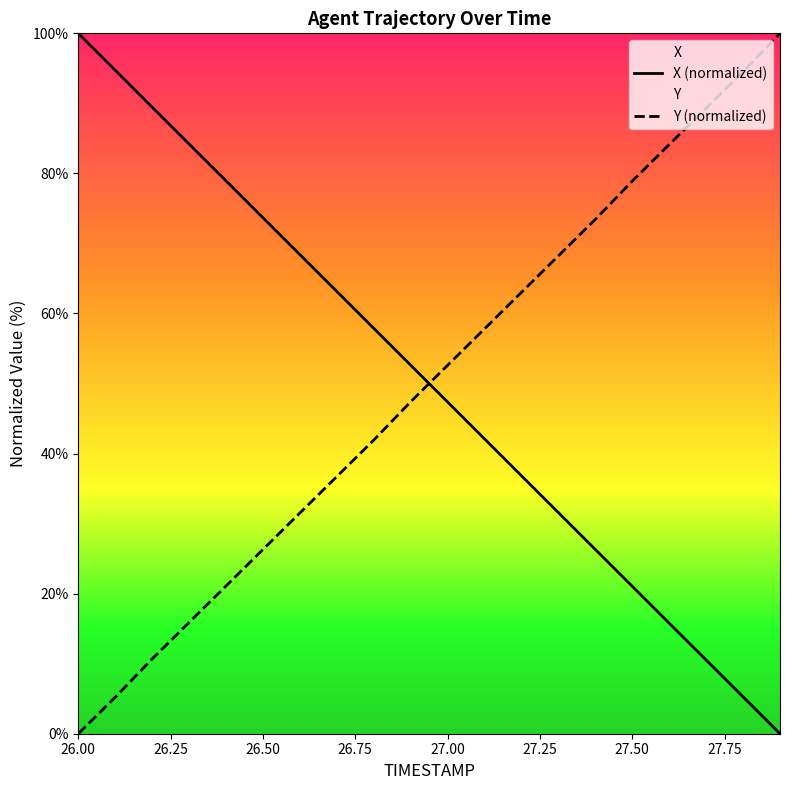

After their last crossing, which series has the higher values: X (normalized) or Y (normalized)?

Y (normalized)